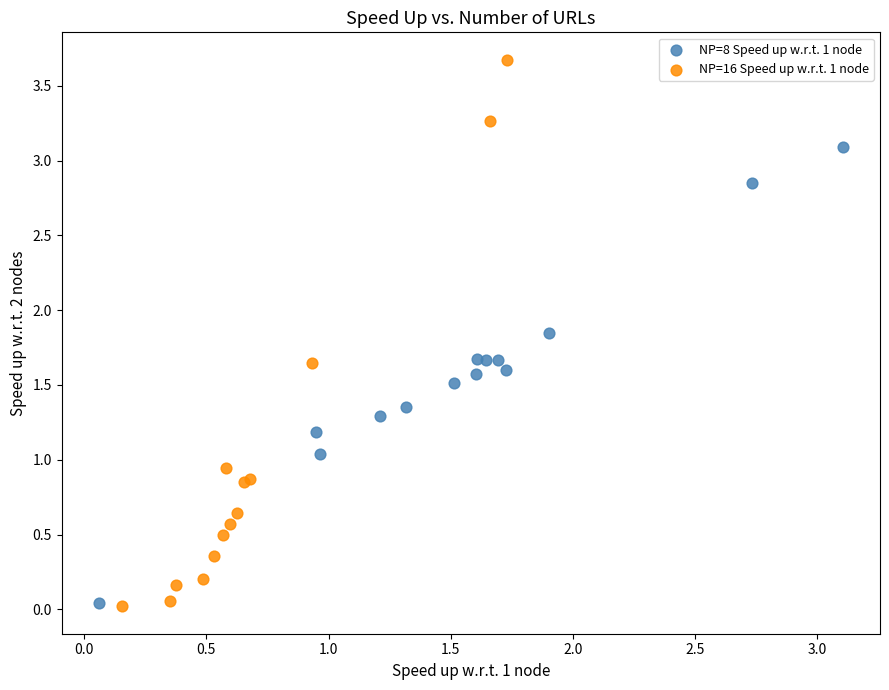

Which series has the widest spread of Y values?

NP=16 Speed up w.r.t. 1 node